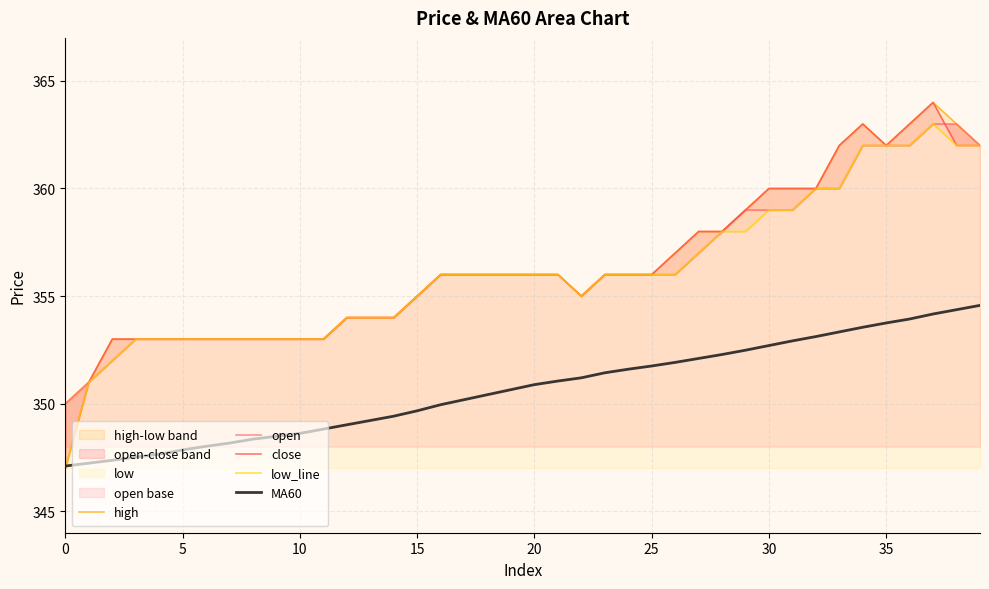

True or false: open has more than 1 interior local peaks.

False